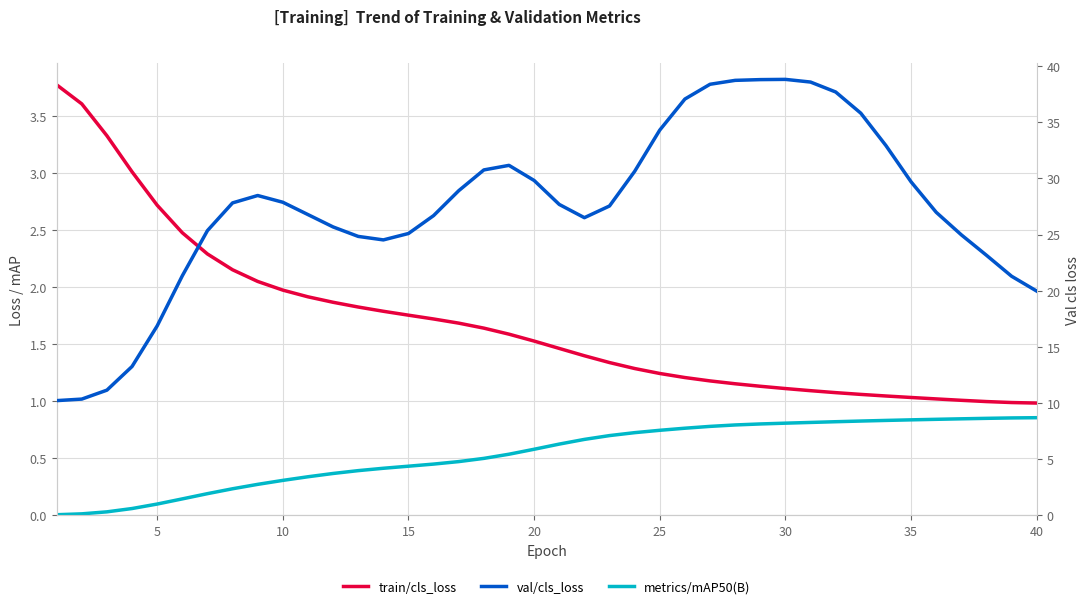

True or false: train/cls_loss has a value of 0.5 at 20.

False